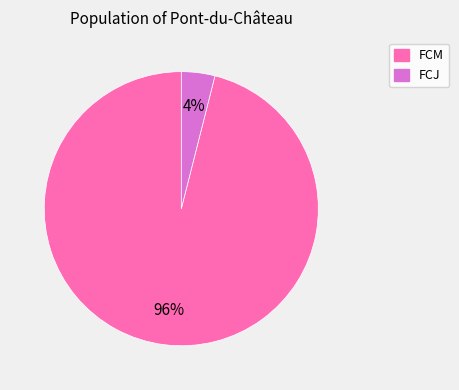

To the nearest percent, what percentage of the pie is FCJ?

4%